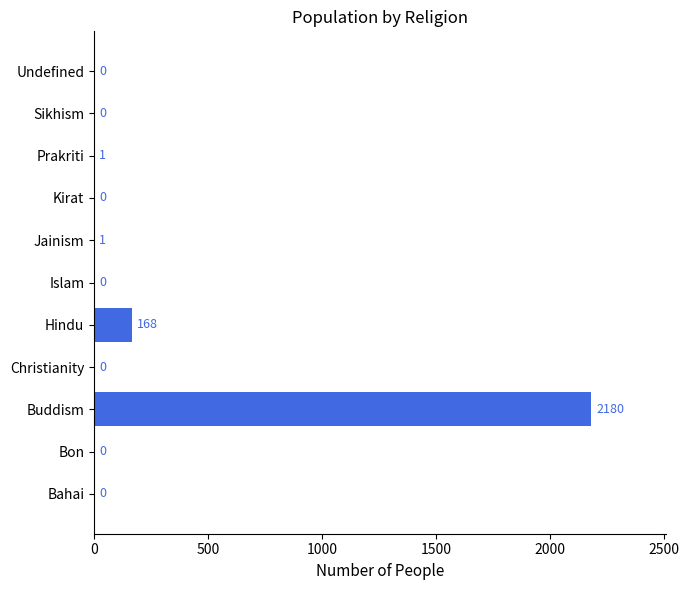

Reading bottom to top, transcribe all the data shown in this chart.

Bahai=0	Bon=0	Buddism=2180	Christianity=0	Hindu=168	Islam=0	Jainism=1	Kirat=0	Prakriti=1	Sikhism=0	Undefined=0